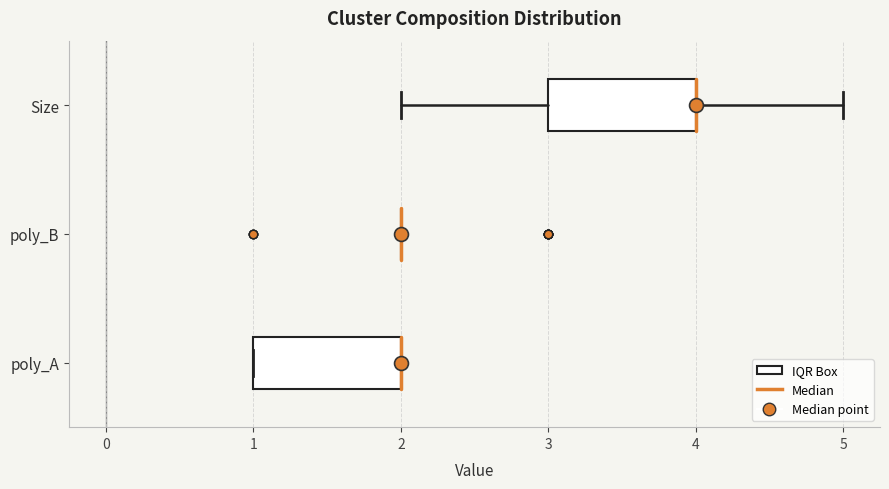

Where does the right whisker of the box for Size end on the x-axis? The values are not printed on the chart, so give them approximately, as read against the axis.

5